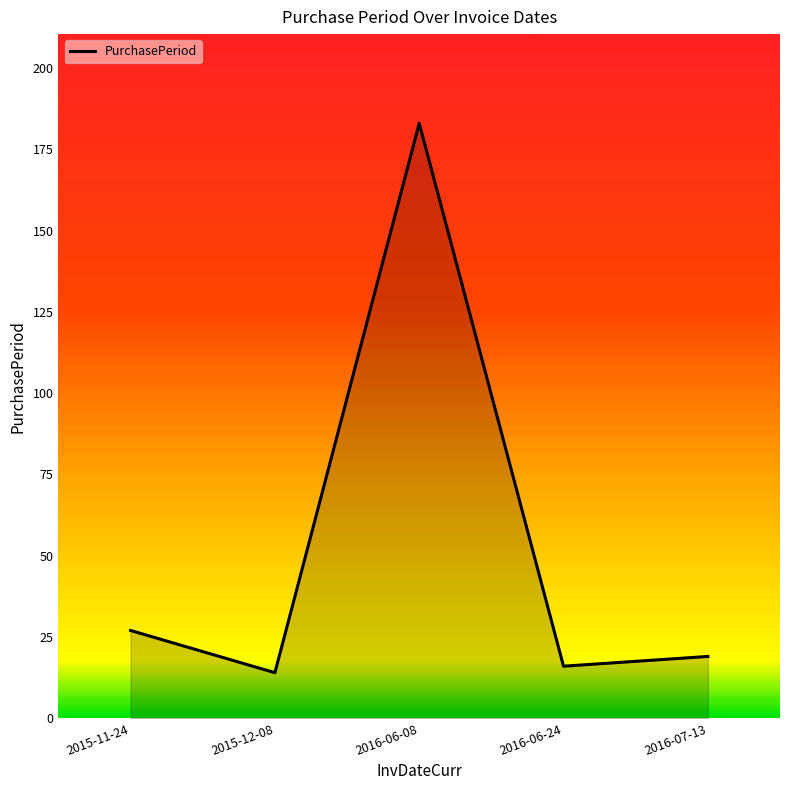

Rank the categories by value from highest to lowest.

2016-06-08, 2015-11-24, 2016-07-13, 2016-06-24, 2015-12-08